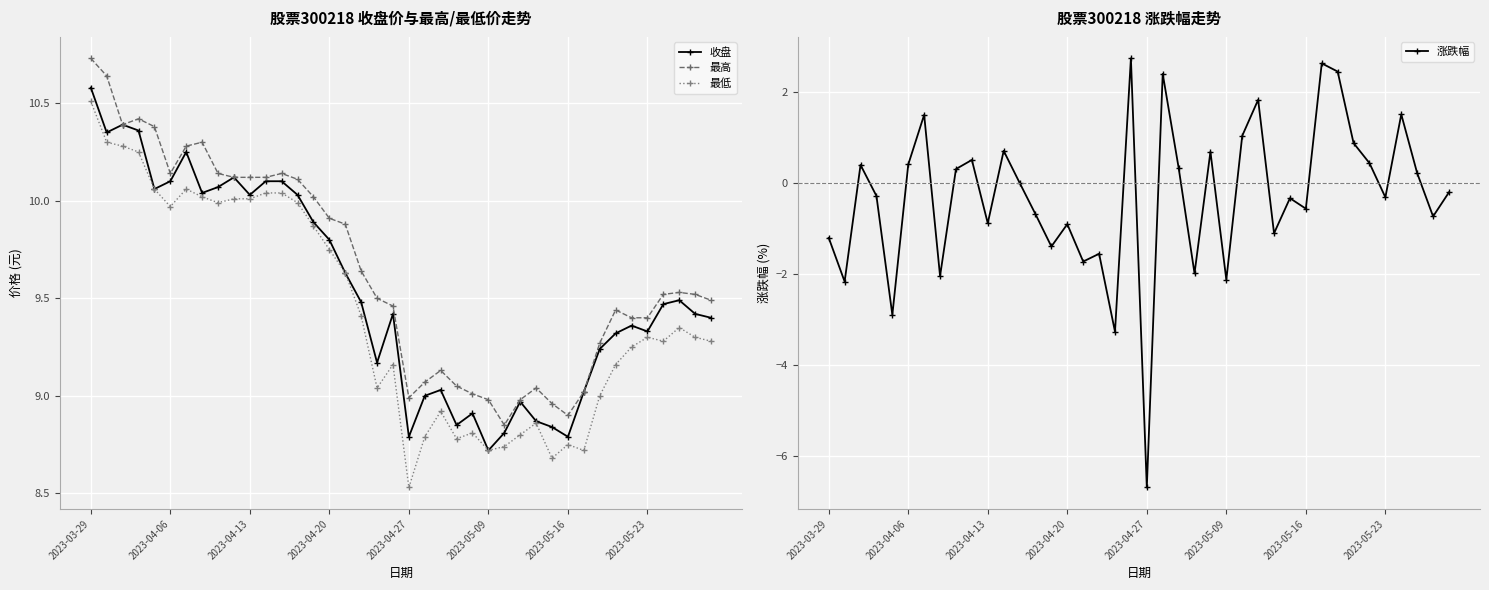

Reading left to right, what are all the values shown in this chart?

收盘: 10.6	10.3	10.4	10.4	10.1	10.1	10.2	10.0	10.1	10.1	10.0	10.1	10.1	10.0	9.9	9.8	9.6	9.5	9.2	9.4	8.8	9.0	9.0	8.8	8.9	8.7	8.8	9.0	8.9	8.8	8.8	9.0	9.2	9.3	9.4	9.3	9.5	9.5	9.4	9.4
最高: 10.7	10.6	10.4	10.4	10.4	10.1	10.3	10.3	10.1	10.1	10.1	10.1	10.1	10.1	10.0	9.9	9.9	9.6	9.5	9.5	9.0	9.1	9.1	9.1	9.0	9.0	8.8	9.0	9.0	9.0	8.9	9.0	9.3	9.4	9.4	9.4	9.5	9.5	9.5	9.5
最低: 10.5	10.3	10.3	10.2	10.1	10.0	10.1	10.0	10.0	10.0	10.0	10.0	10.0	10.0	9.9	9.8	9.6	9.4	9.0	9.2	8.5	8.8	8.9	8.8	8.8	8.7	8.7	8.8	8.9	8.7	8.8	8.7	9.0	9.2	9.2	9.3	9.3	9.3	9.3	9.3
涨跌幅: -1.2	-2.2	0.4	-0.3	-2.9	0.4	1.5	-2.0	0.3	0.5	-0.9	0.7	0.0	-0.7	-1.4	-0.9	-1.7	-1.6	-3.3	2.7	-6.7	2.4	0.3	-2.0	0.7	-2.1	1.0	1.8	-1.1	-0.3	-0.6	2.6	2.4	0.9	0.4	-0.3	1.5	0.2	-0.7	-0.2